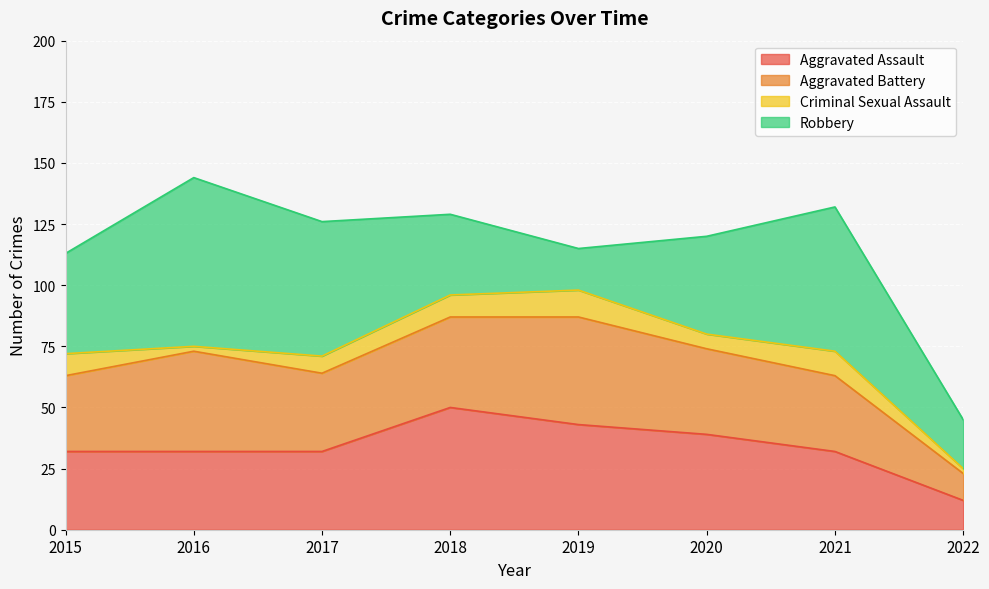

True or false: Aggravated Battery has more than 0 points higher than both neighbors.

True